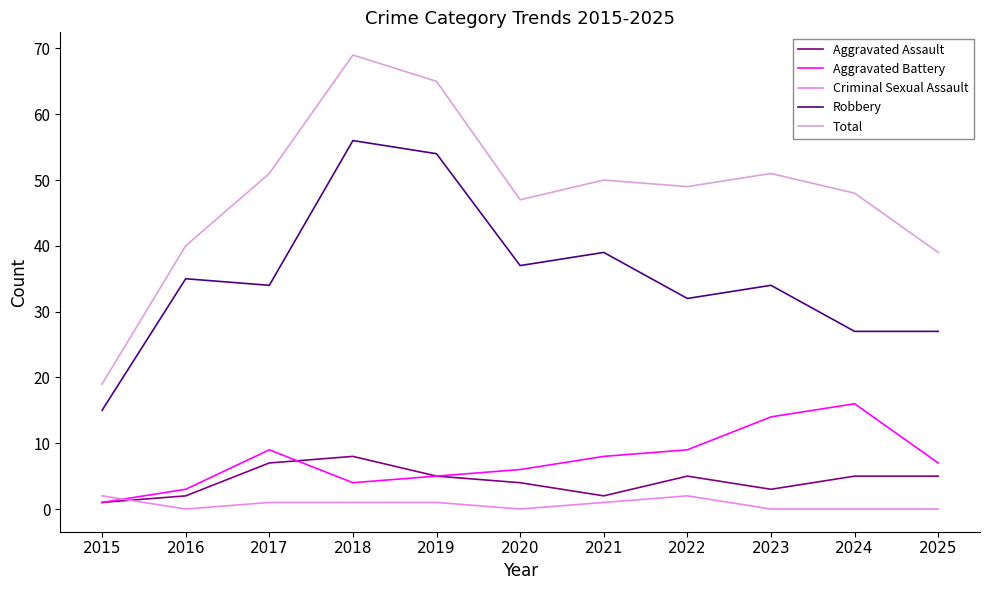

Between 2020 and 2016, which is larger?

2020